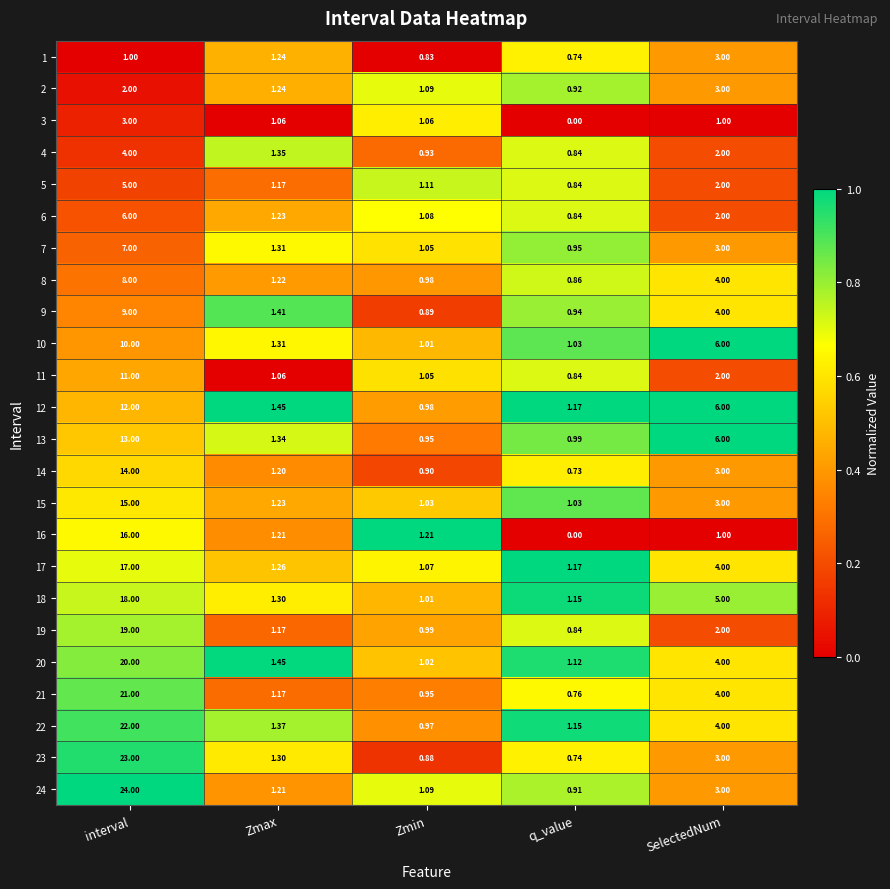

Is the value of 18 at Zmin greater than the value of 9 at SelectedNum?

No